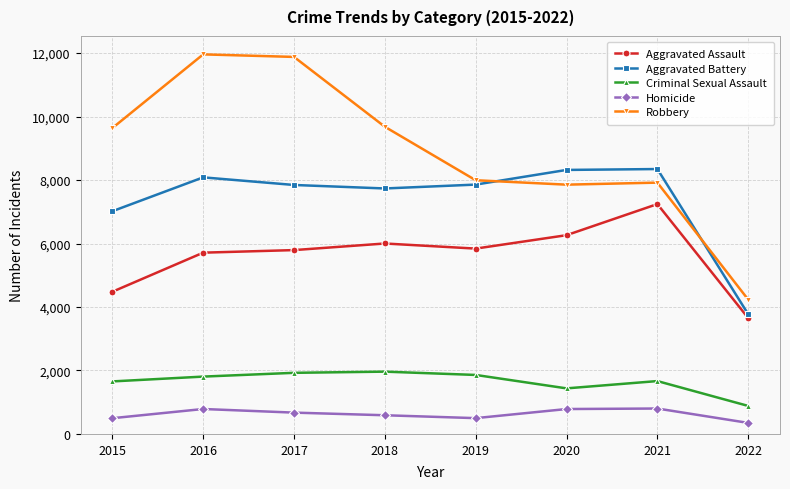

The Homicide series shows 786 at 2016. True or false?

True